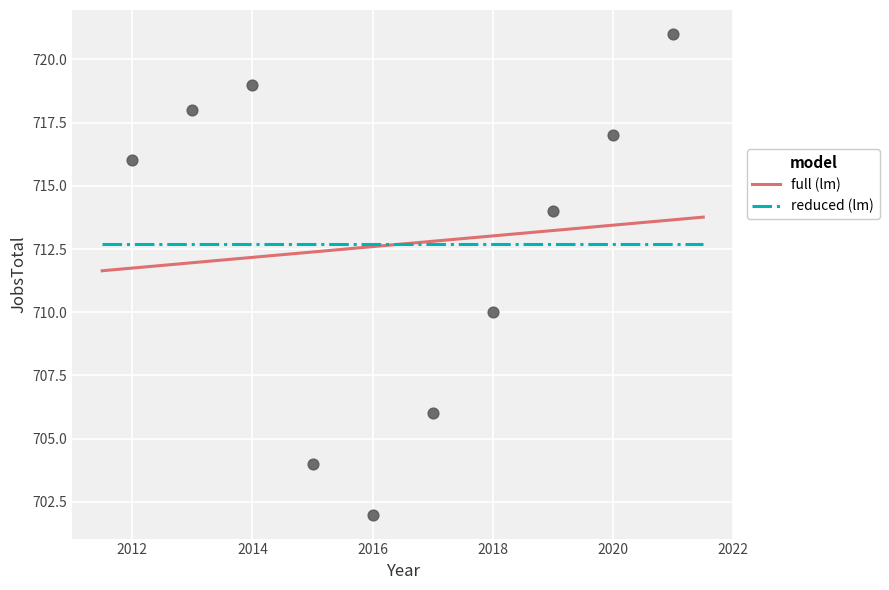

What Y value in the scatter plot is closest to 711?

710